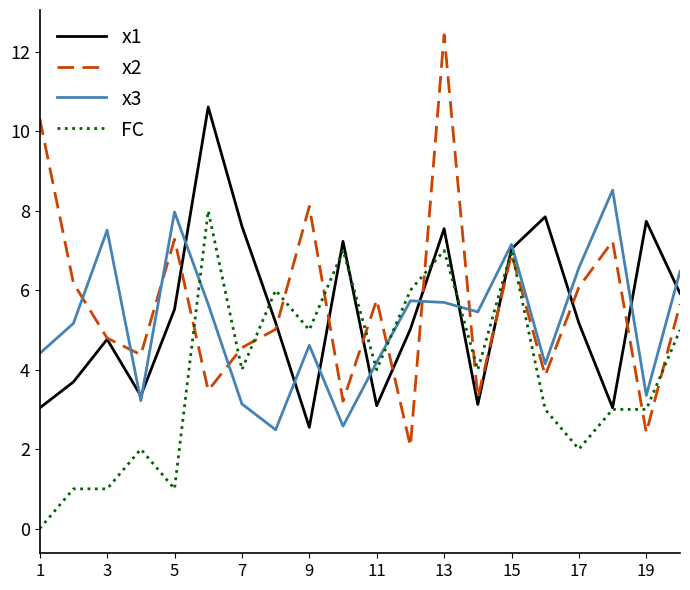

True or false: x3 and FC intersect in this chart.

True